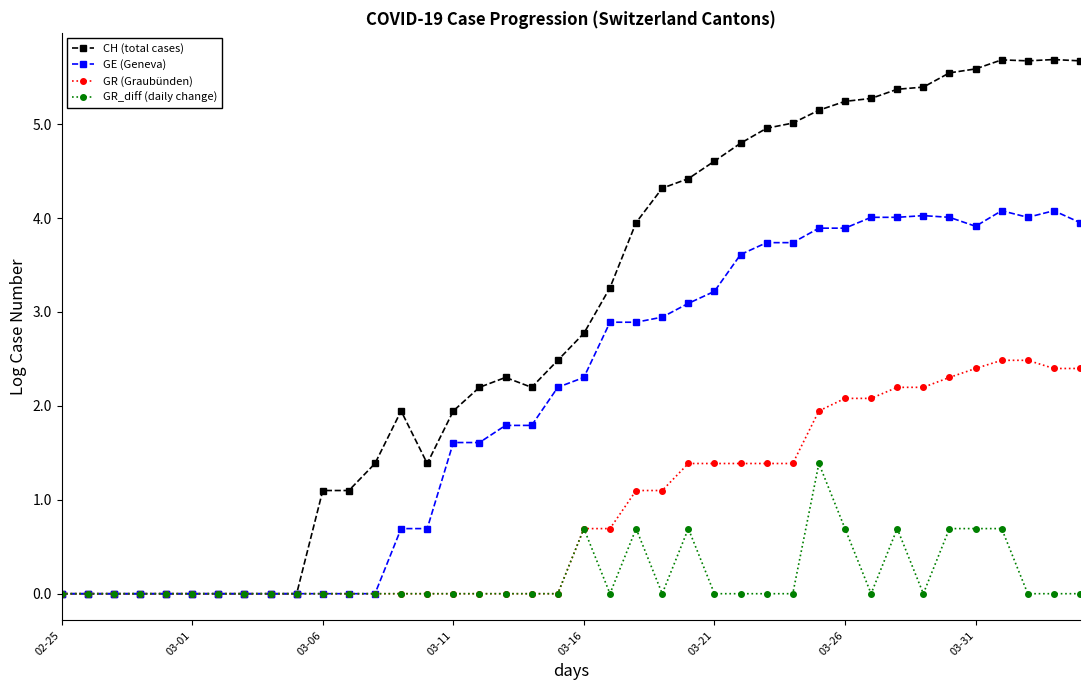

Which series has the largest total across all categories?

CH (total cases)